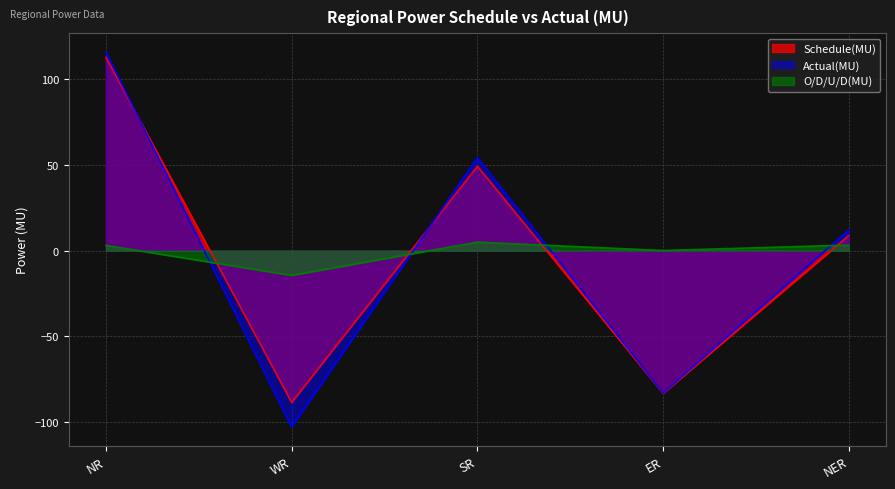

Reading left to right, transcribe all the data shown in this chart.

Schedule(MU): 112.9	-88.6	49.3	-83.2	8.9
Actual(MU): 116.0	-103.0	54.3	-83.1	12.2
O/D/U/D(MU): 3.1	-14.4	5.0	0.1	3.3